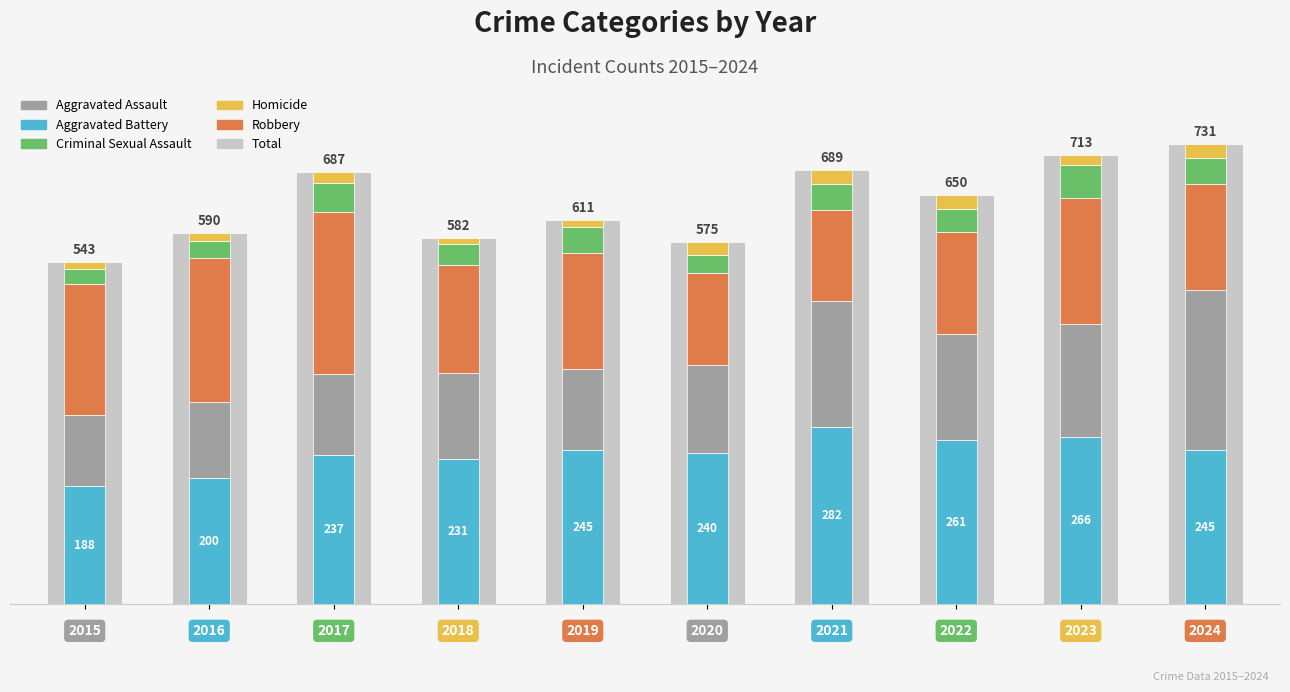

What is the difference between the highest and lowest values at 4?

599